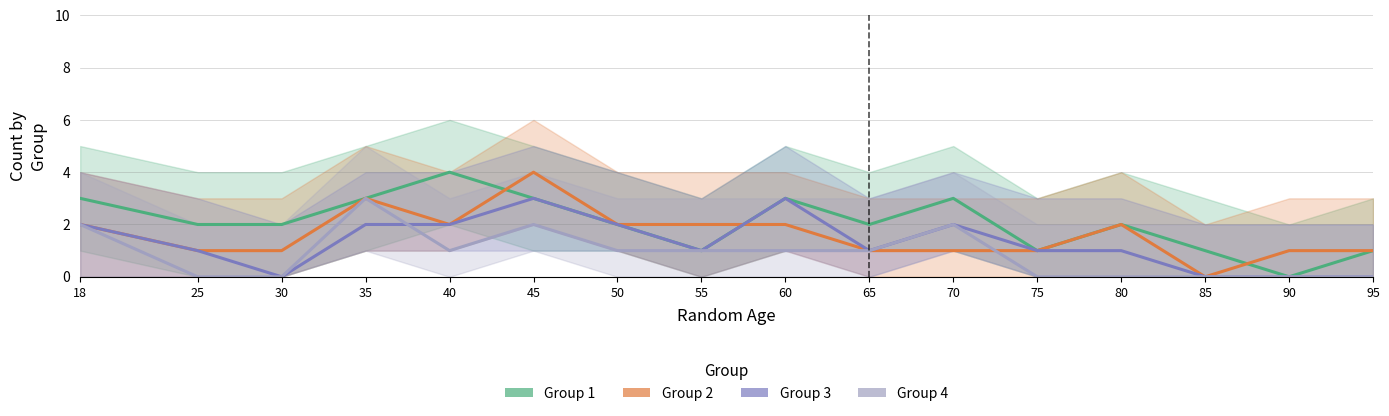

What is the difference between the second highest and second lowest values in the Group 4 series?

2